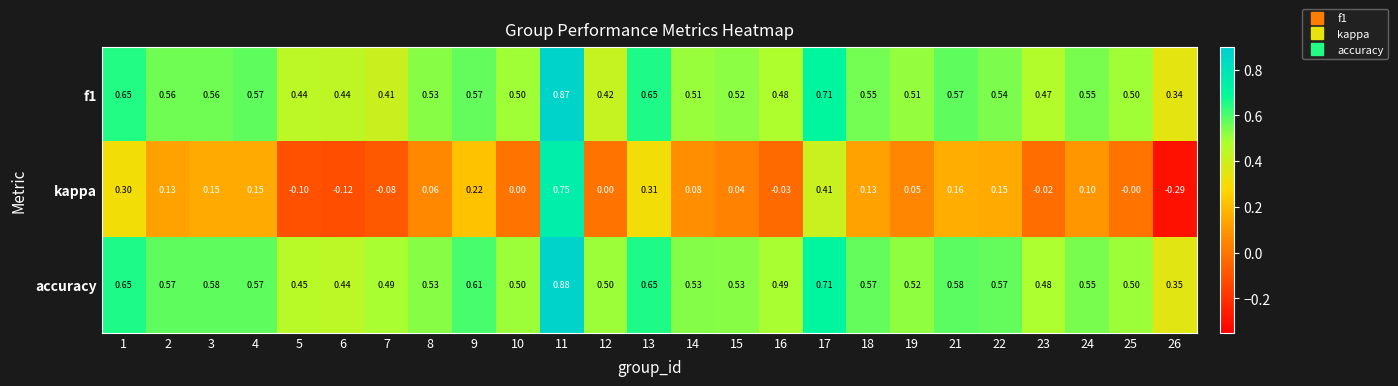

Between 2 and 6, which series saw the biggest shift?

kappa